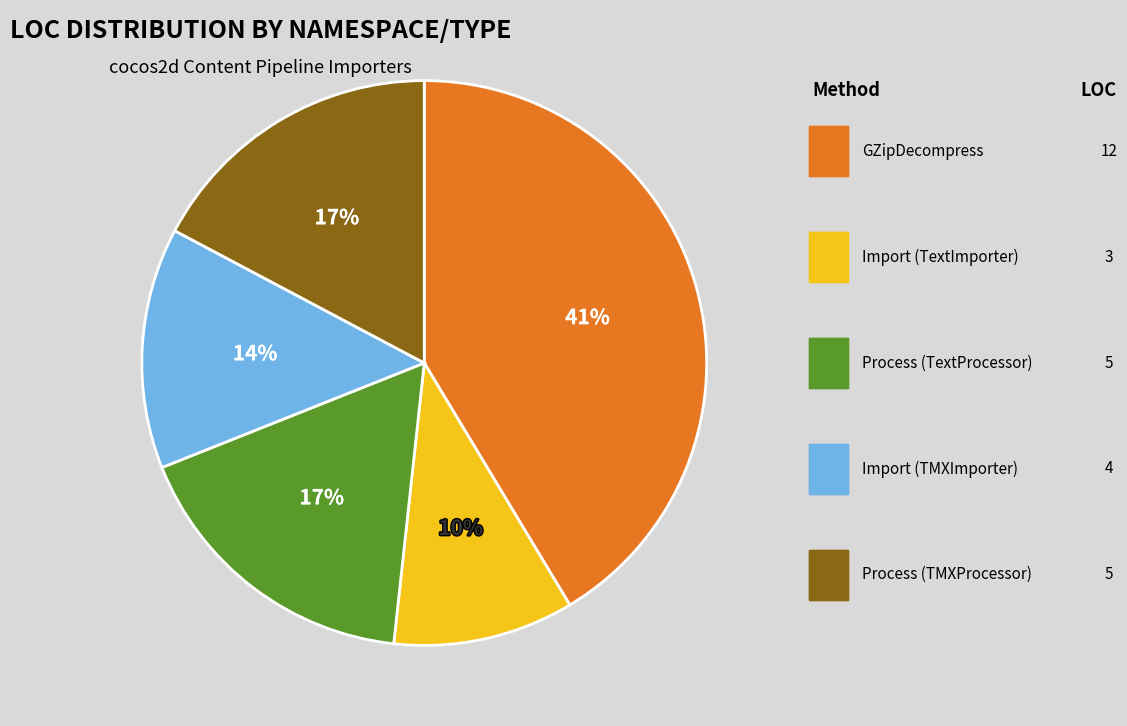

How many slices are in this pie chart?

5